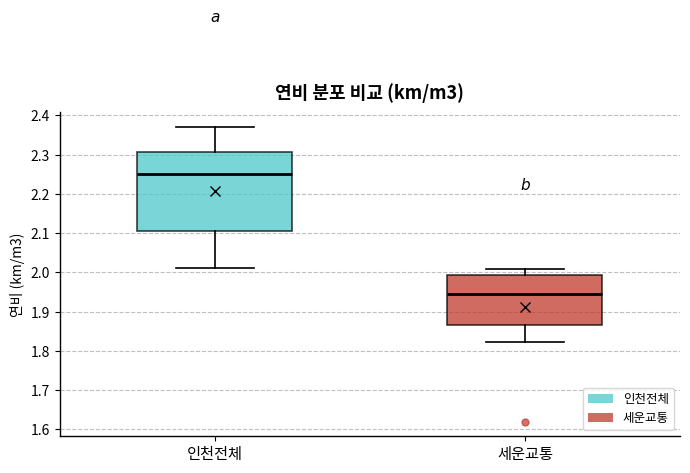

Reading left to right, read every box against the y-axis: the position of its median line, the range the box covers, and the ends of its whiskers. The values are not printed on the chart, so give them approximately, as read against the axis.

인천전체: median 2.25, box 2.11 to 2.31, whiskers 2.01 to 2.37
세운교통: median 1.95, box 1.87 to 1.99, whiskers 1.82 to 2.01